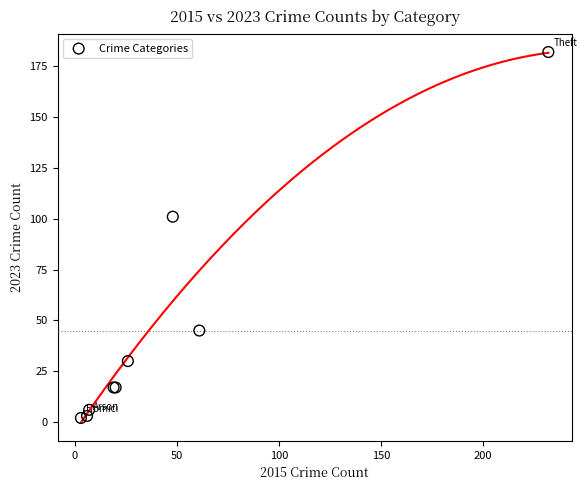

What Y value in the scatter plot is closest to 92?

101